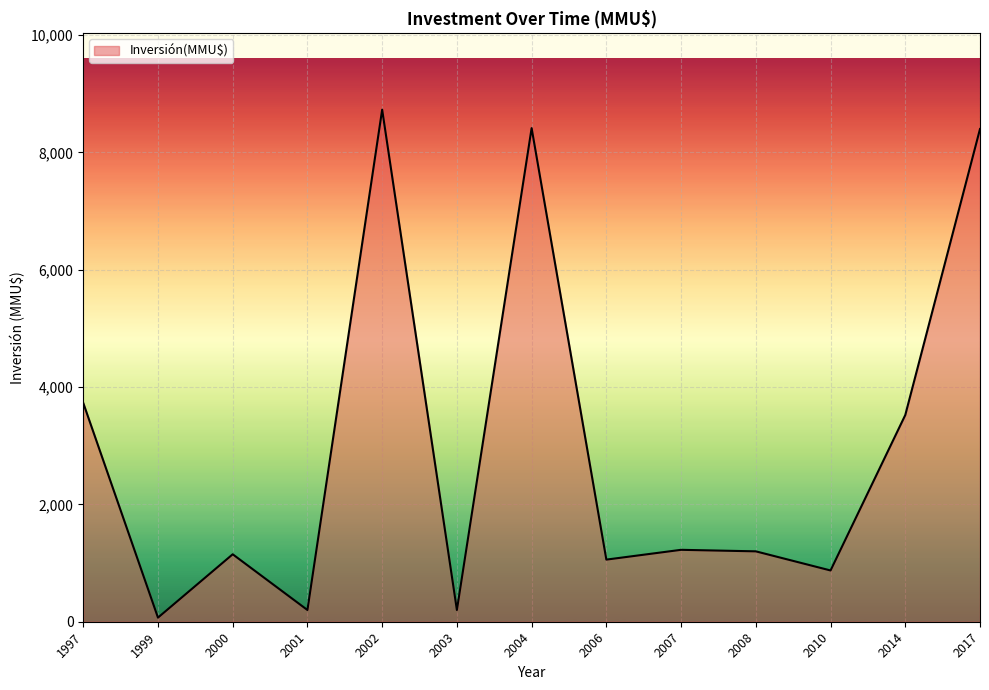

At which label is the value closest to 4400?

1997